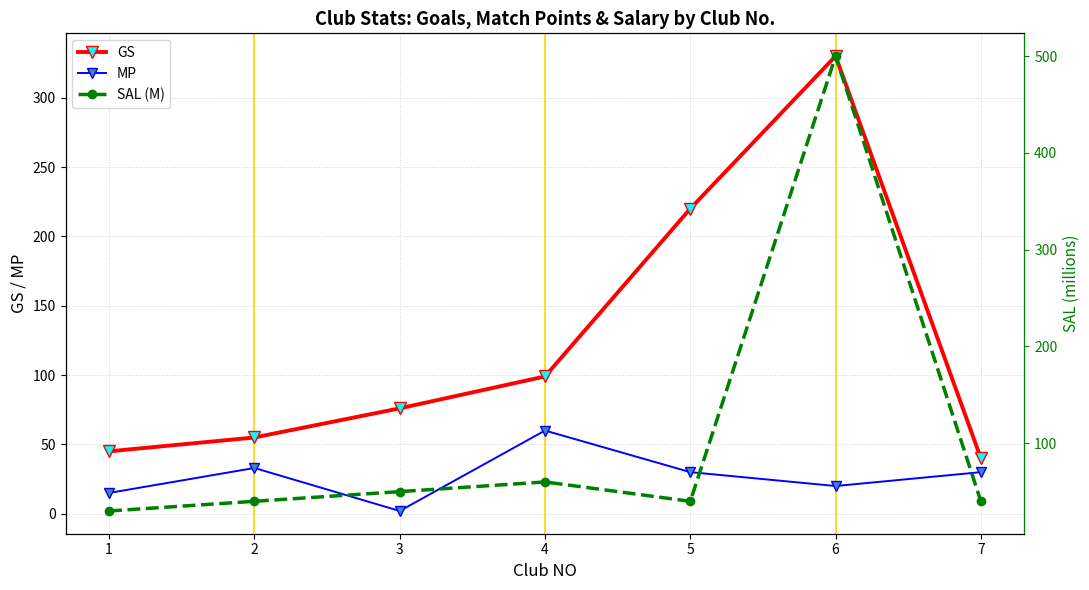

What is the average value of the MP series?

27